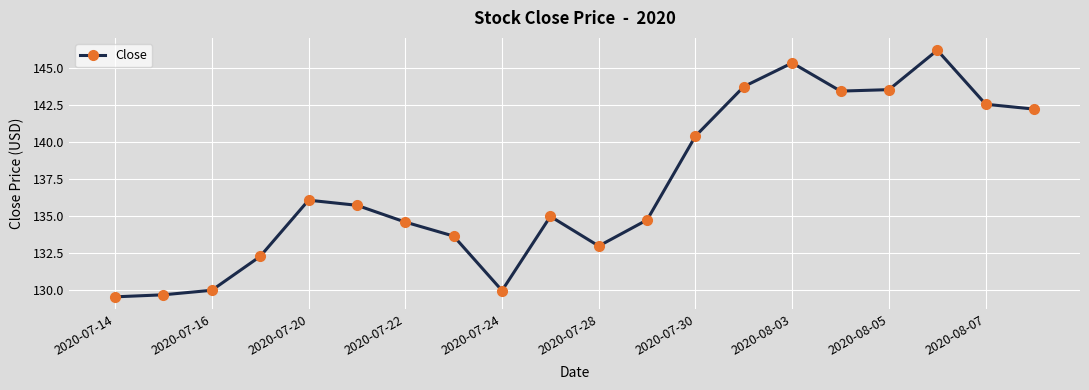

What is the value of the 4th point from the left?

132.3